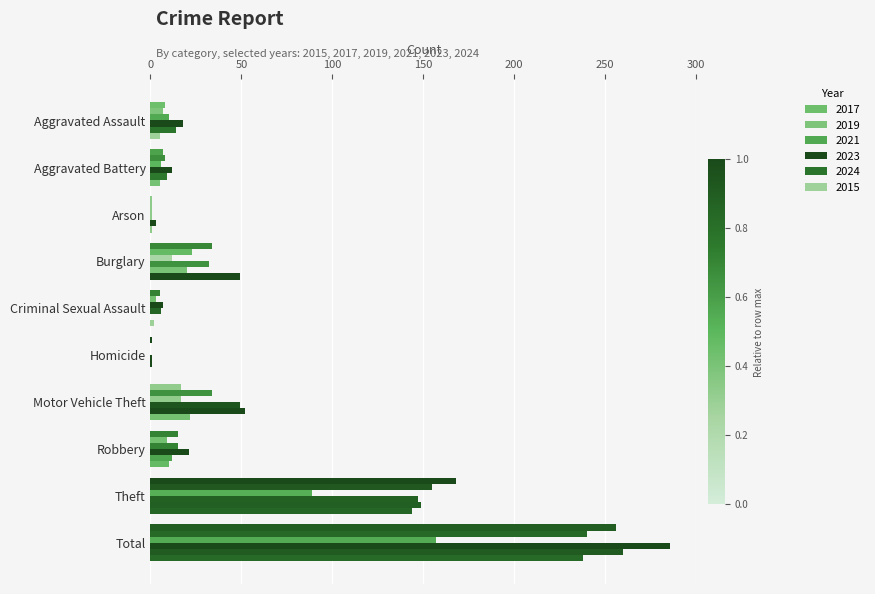

At which category does the chart reach its peak across all series?

Total